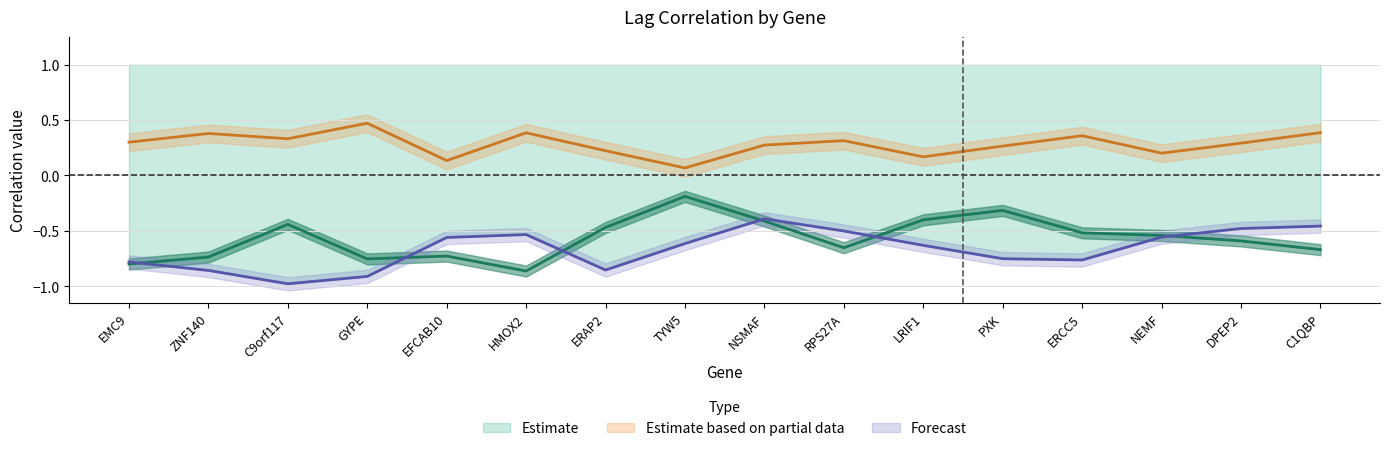

What is the difference between the second highest and second lowest values in the Lag 1 series?

0.5